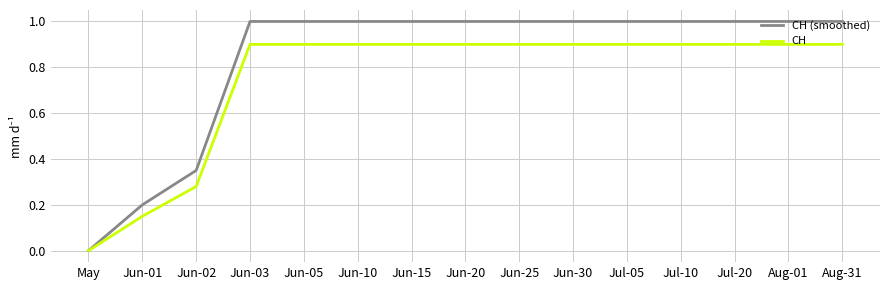

What is the difference between the CH (smoothed) values at Jun-20 and May?

1.0